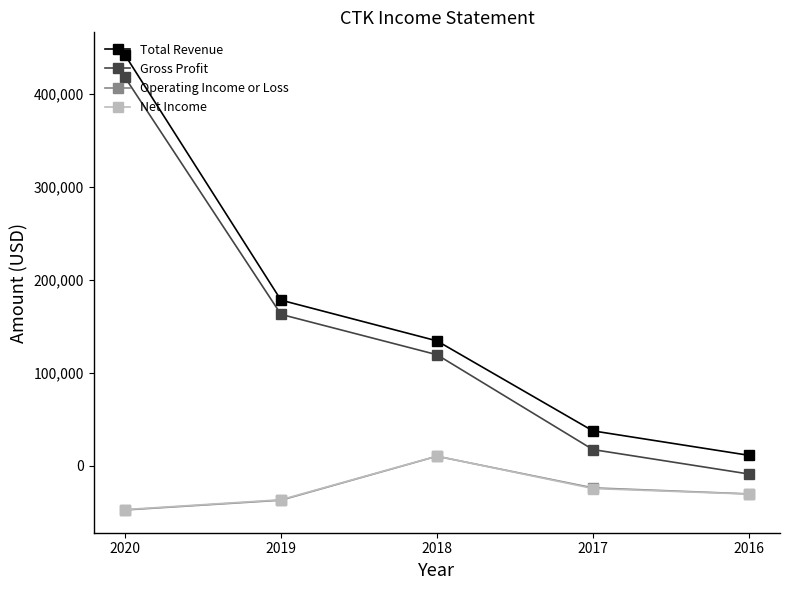

At which label does Net Income reach its minimum?

2020